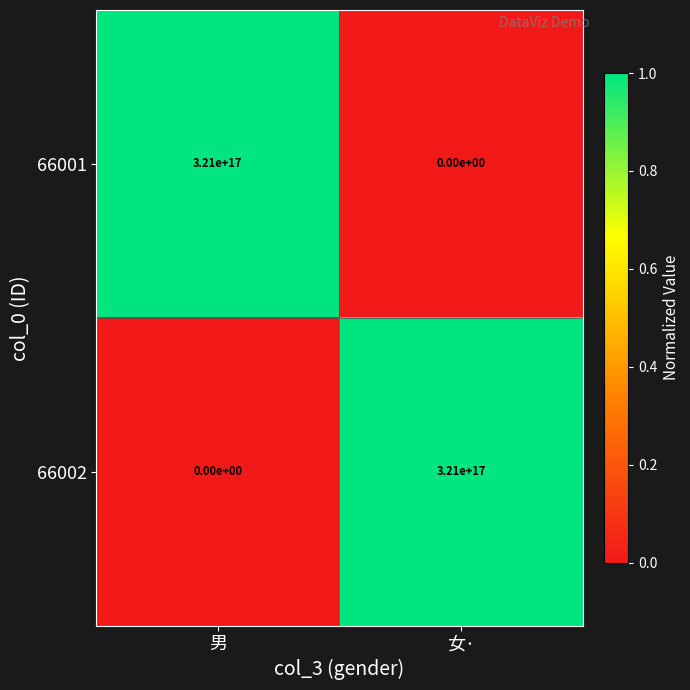

Rank the series at 男 from lowest to highest value.

66002, 66001